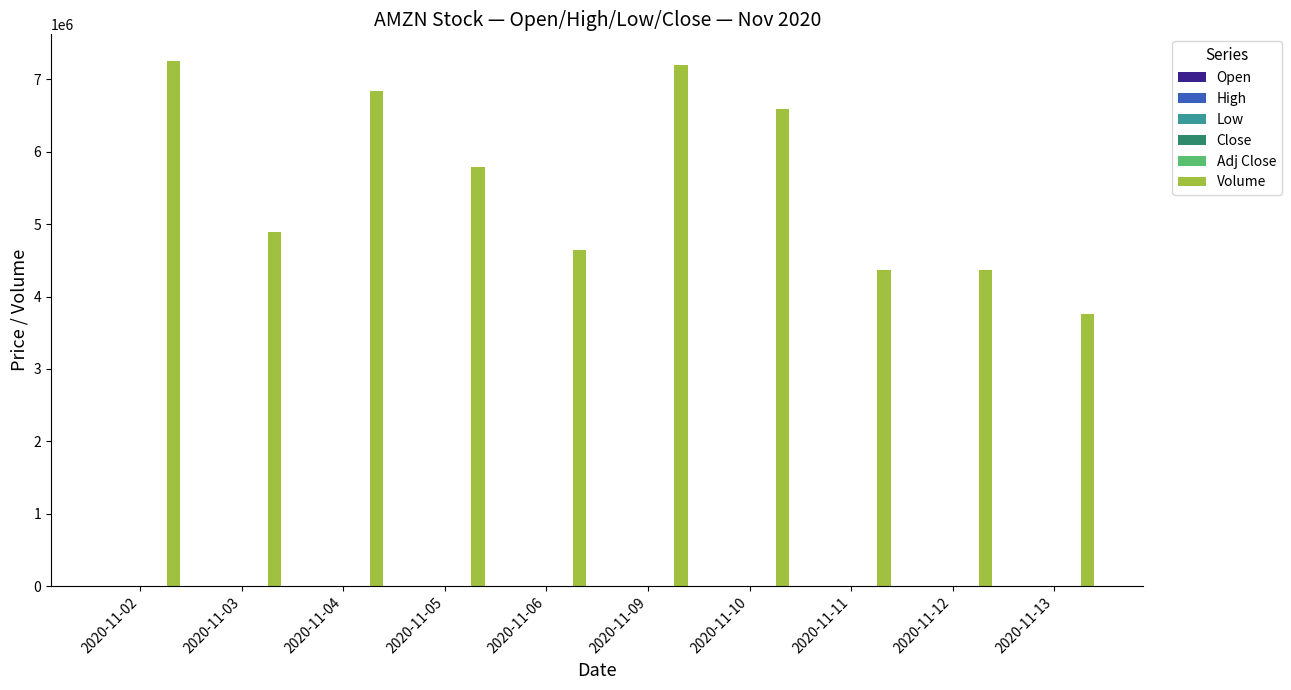

Are the bars grouped side by side (vs. stacked)?

Yes